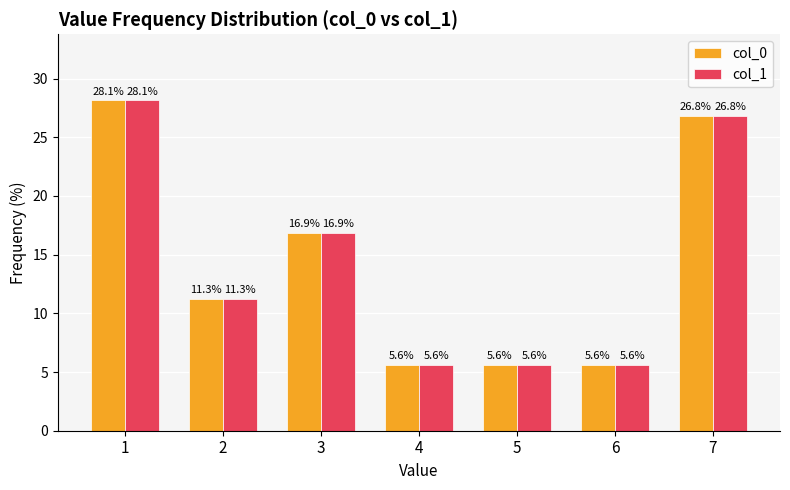

At how many categories does at least one series exceed 23?

2